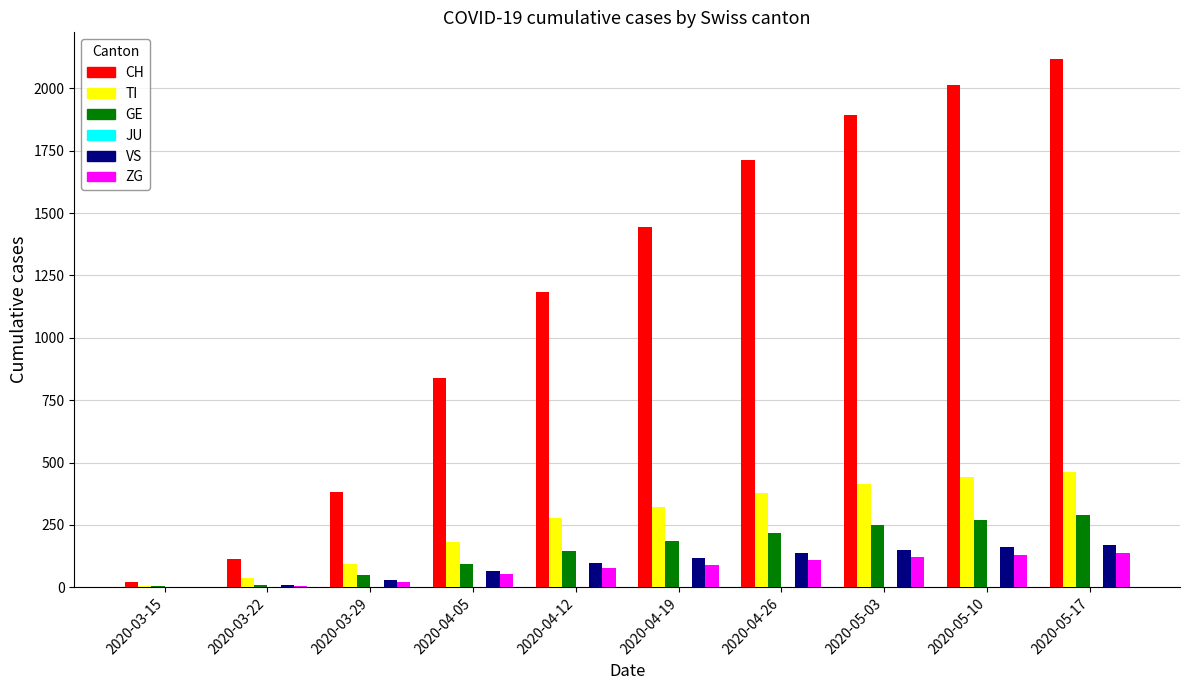

At which category does the chart reach its peak across all series?

2020-05-17